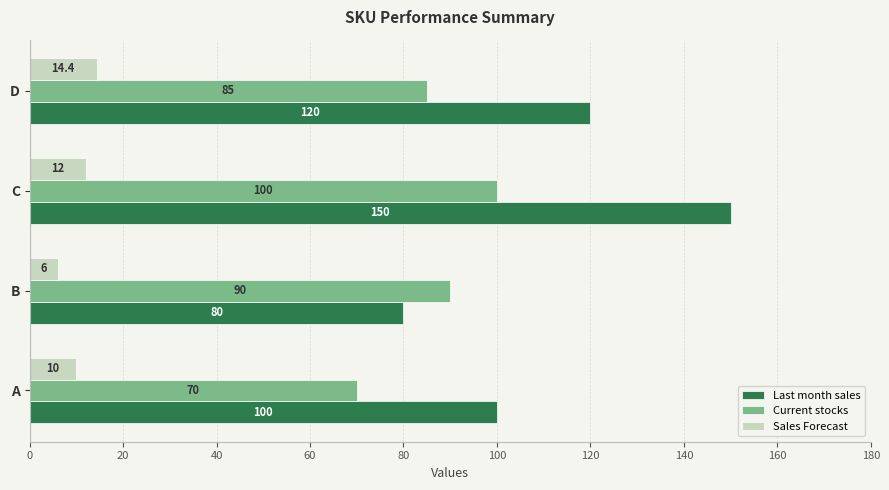

At how many categories does at least one series exceed 57?

4